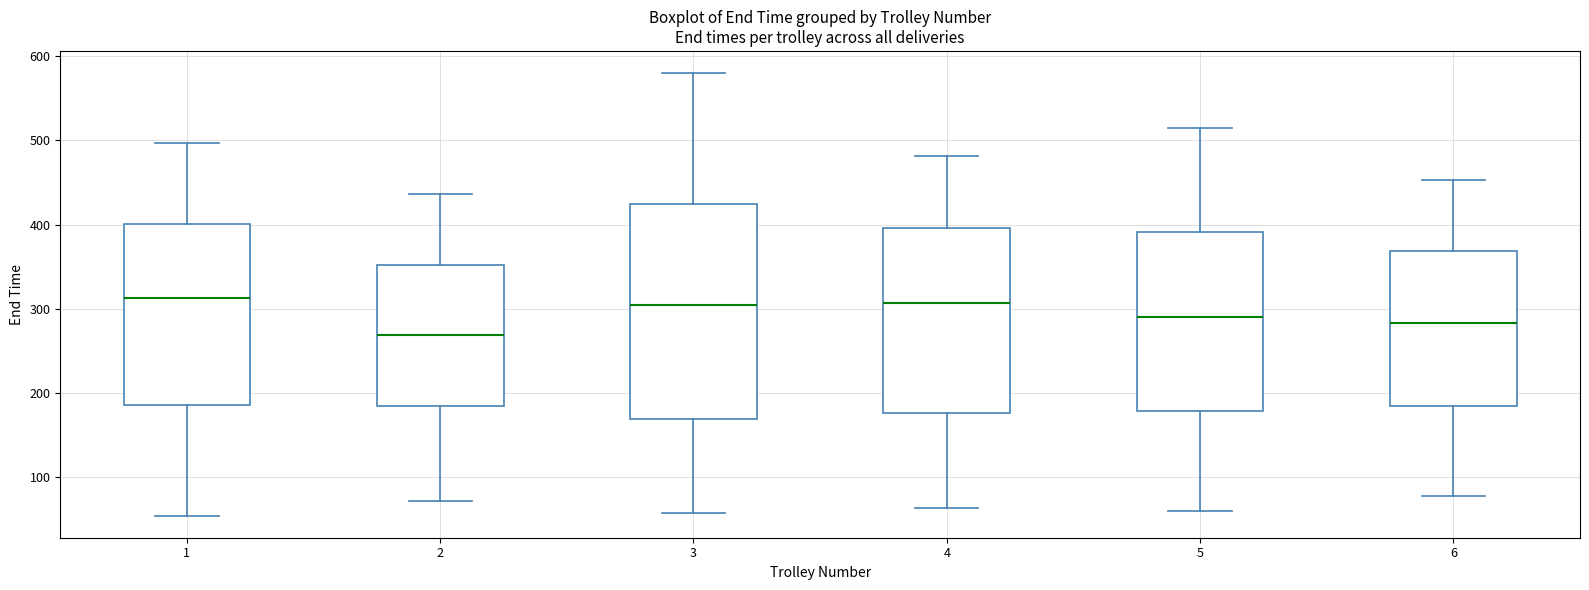

Comparing the boxes themselves (not the whiskers), which one is the tallest?

3